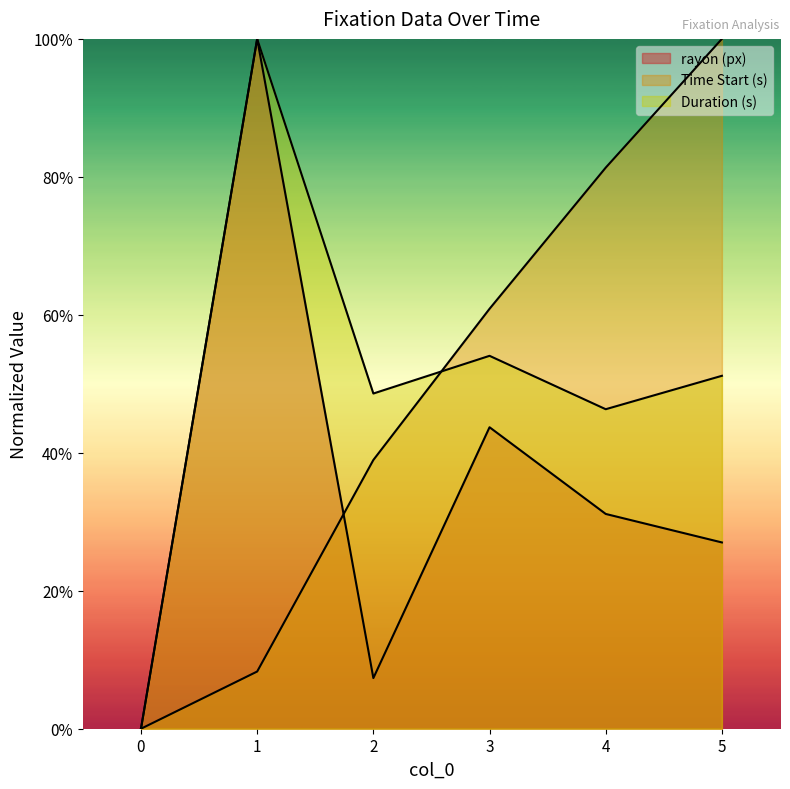

What is the total value across all series at 2?

0.9